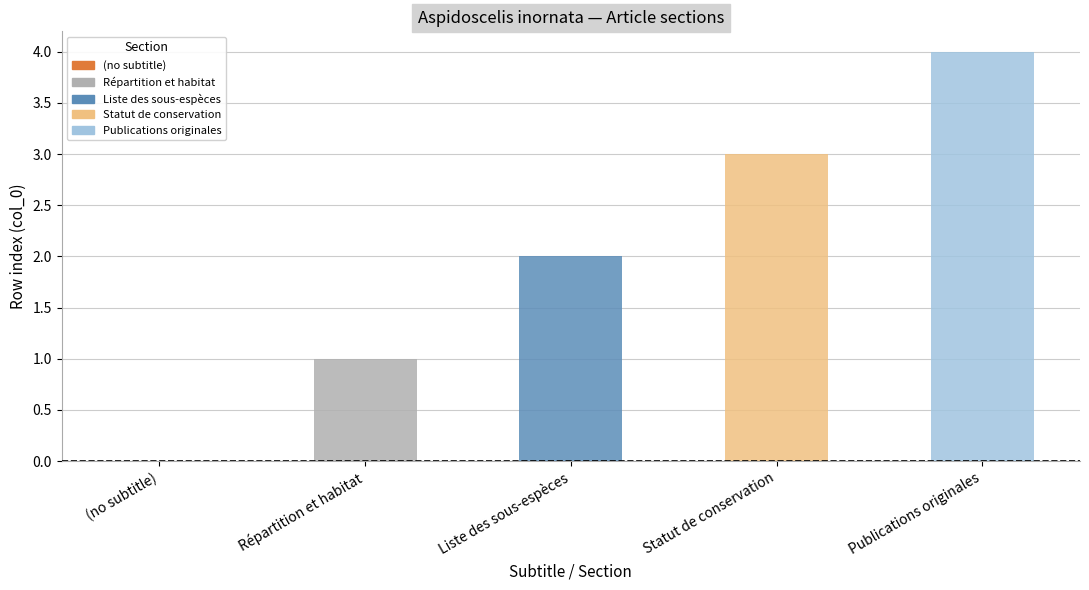

What is the sum of the values at Liste des sous-espèces and (no subtitle)?

2